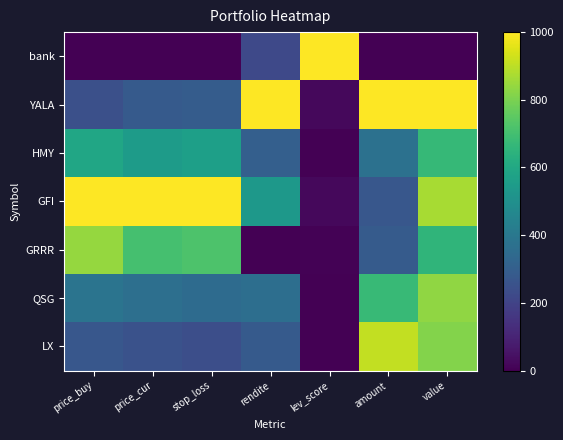

Reading left to right, list all the values displayed in this chart.

bank: price_buy=0.0	price_cur=0.0	stop_loss=0.0	rendite=220.6	lev_score=1000.0	amount=0.0	value=0.0
YALA: price_buy=243.5	price_cur=285.1	stop_loss=289.7	rendite=1000.0	lev_score=22.0	amount=1000.0	value=1000.0
HMY: price_buy=590.1	price_cur=550.3	stop_loss=565.3	rendite=304.3	lev_score=0.0	amount=371.9	value=669.9
GFI: price_buy=1000.0	price_cur=1000.0	stop_loss=1000.0	rendite=534.0	lev_score=22.0	amount=271.9	value=870.3
GRRR: price_buy=840.0	price_cur=706.3	stop_loss=721.6	rendite=0.0	lev_score=7.3	amount=287.5	value=655.4
QSG: price_buy=383.2	price_cur=364.9	stop_loss=348.2	rendite=362.5	lev_score=0.0	amount=671.9	value=833.5
LX: price_buy=271.5	price_cur=251.7	stop_loss=239.8	rendite=281.4	lev_score=0.0	amount=909.4	value=813.0